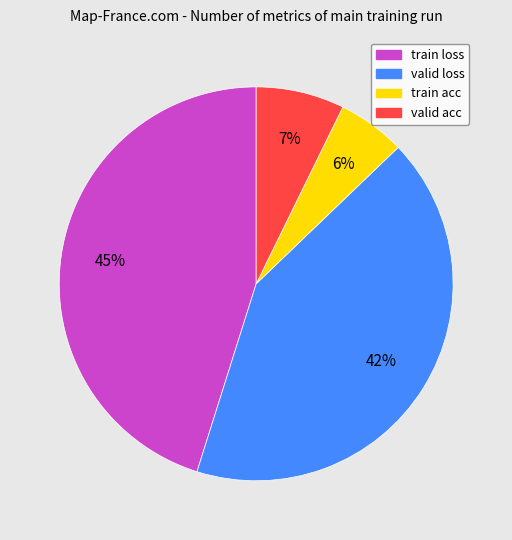

Is train loss the majority of the pie?

No